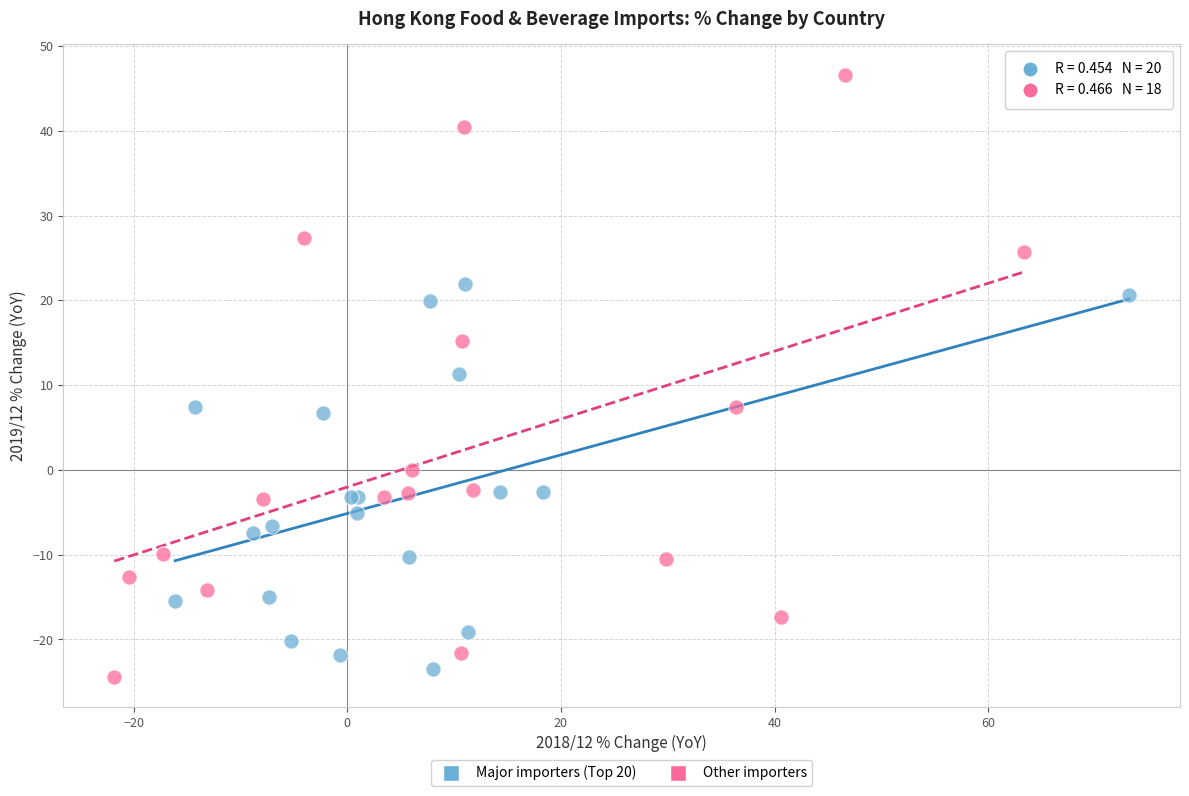

What are all the series names shown in the legend?

Major importers (Top 20), Other importers